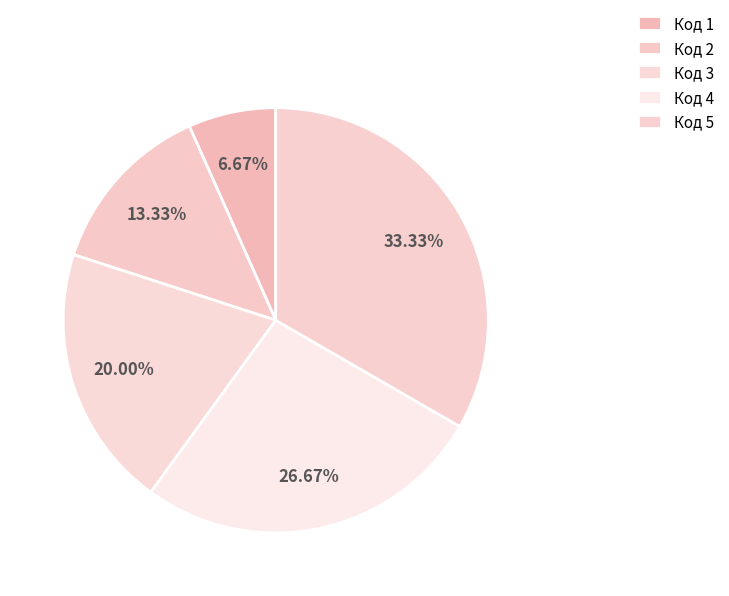

How many segments does this pie chart have?

5